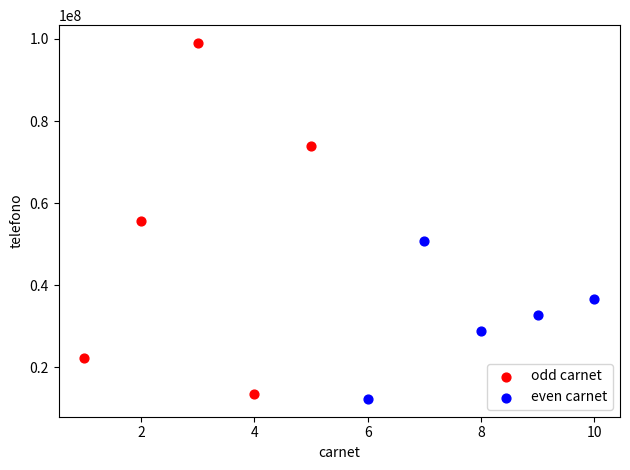

What are all the series names shown in the legend?

odd carnet, even carnet